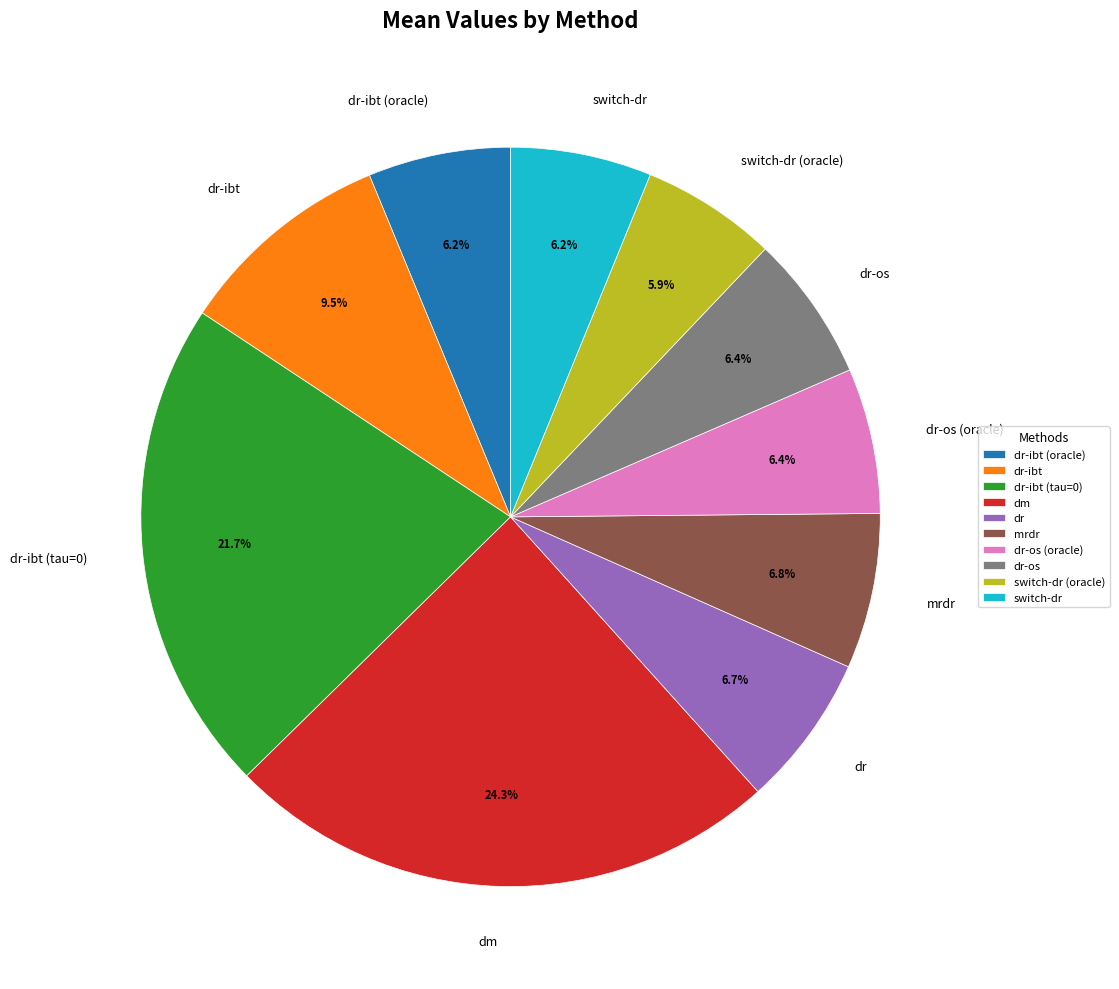

How many segments does this pie chart have?

10